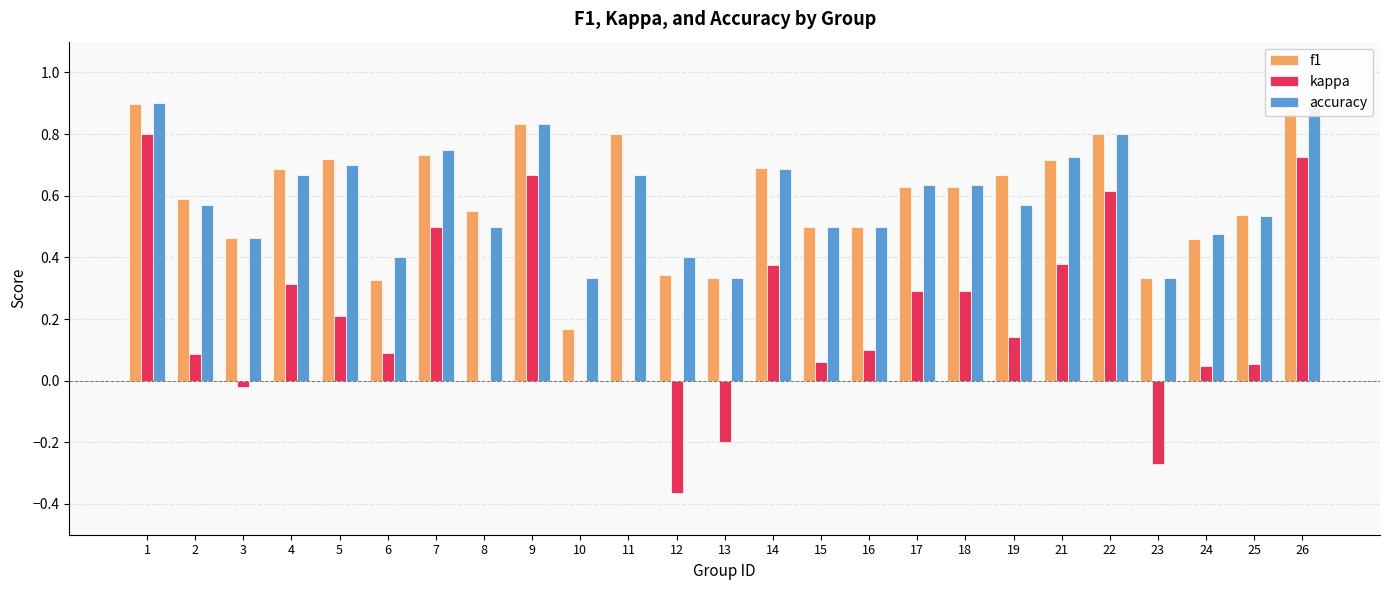

Is it true that kappa equals 0.3 at 18?

True